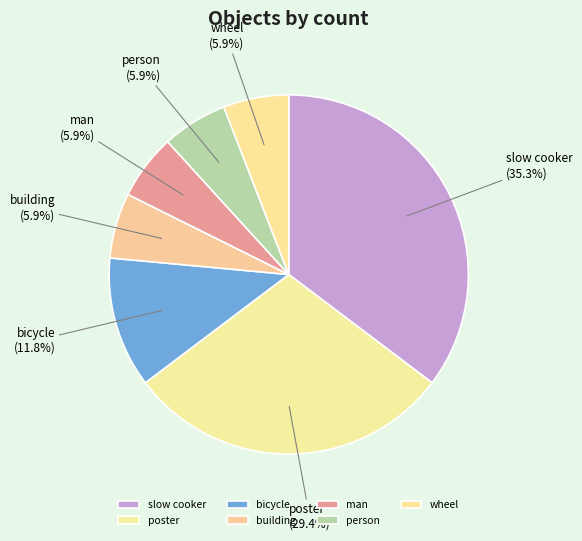

The man slice represents 1% of the pie. True or false?

False